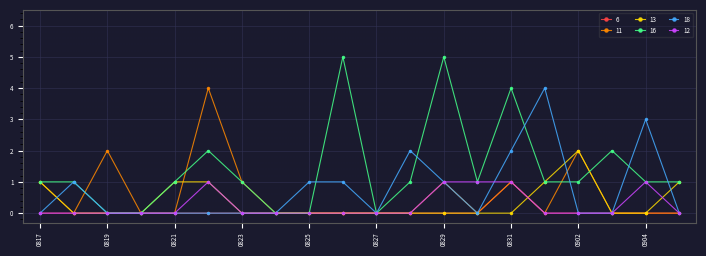

Which series has the largest total across all categories?

16